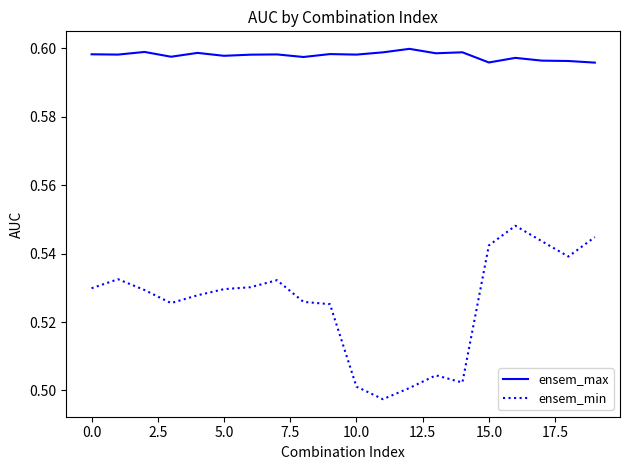

Which series has the widest spread of values?

ensem_min